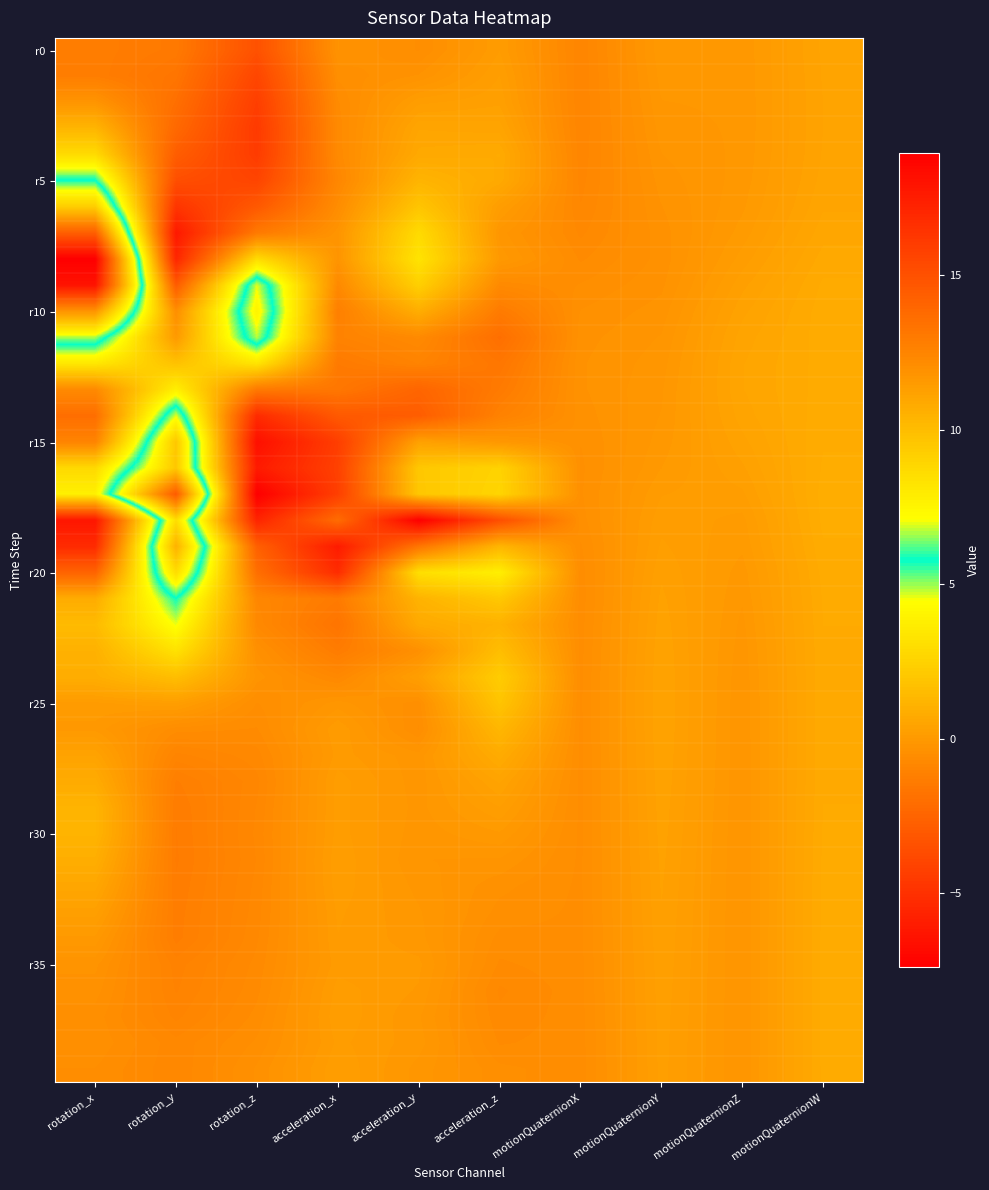

Between acceleration_x and acceleration_y, which series saw the biggest shift?

r20